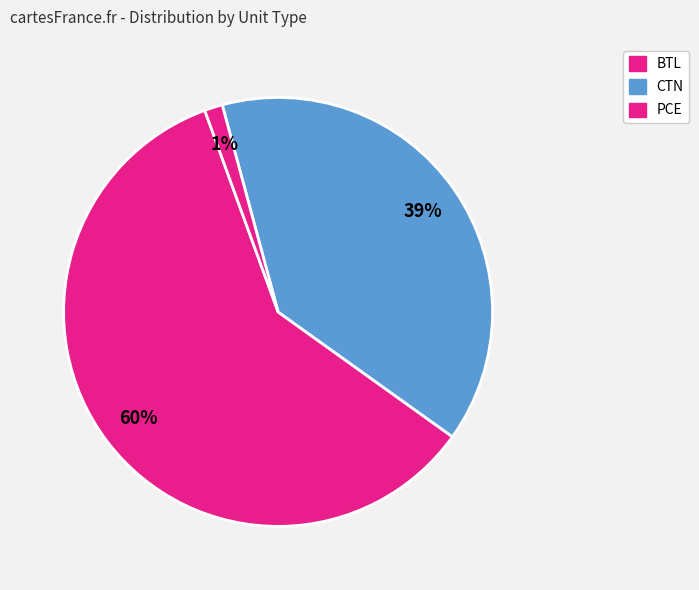

What is the largest slice in the pie chart?

BTL